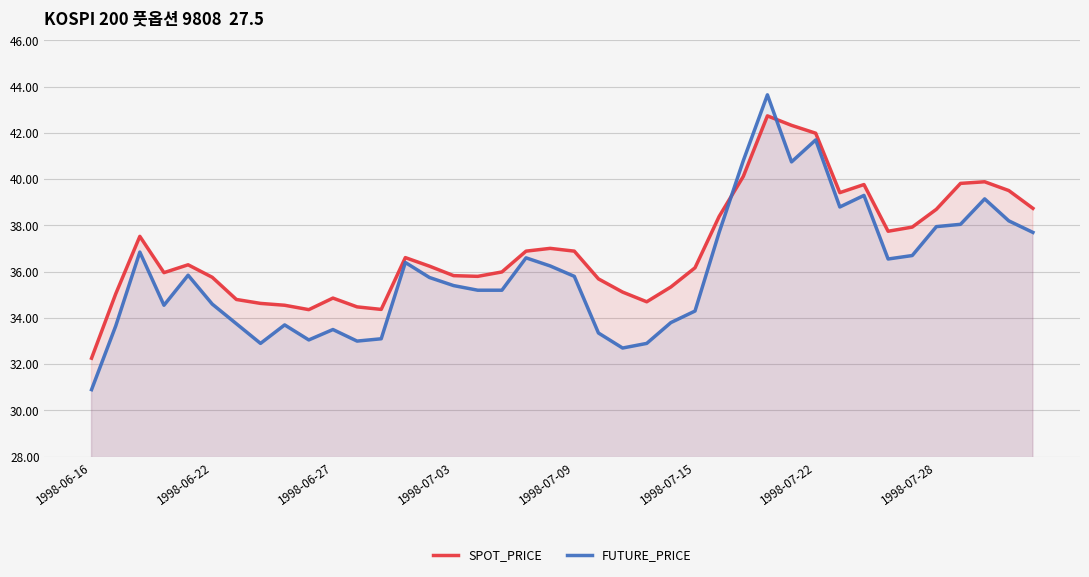

Which series has the widest spread of values?

FUTURE_PRICE